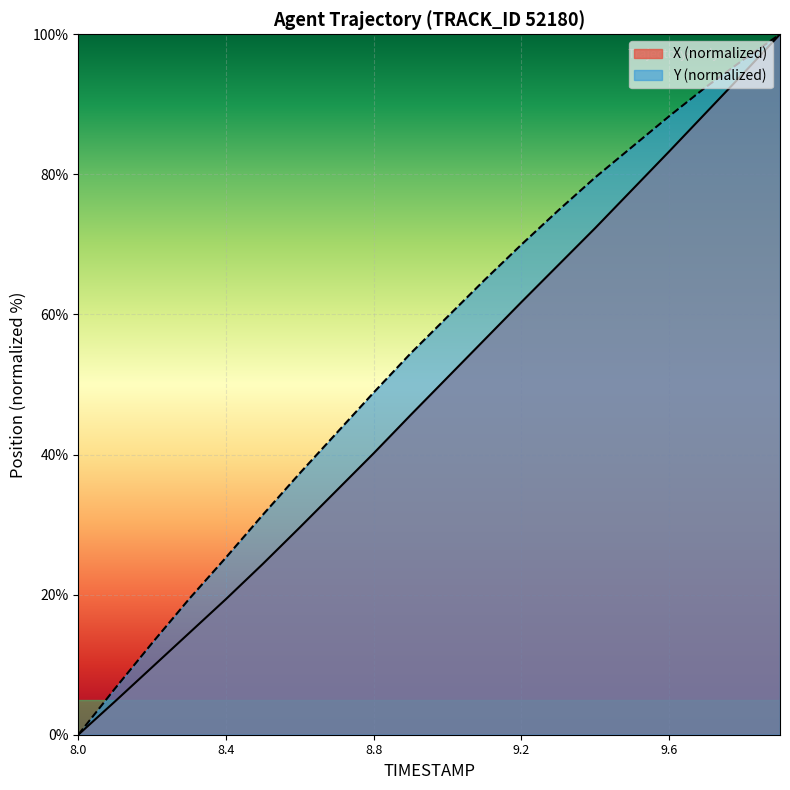

What value does the X series have at 9.4?

72.4